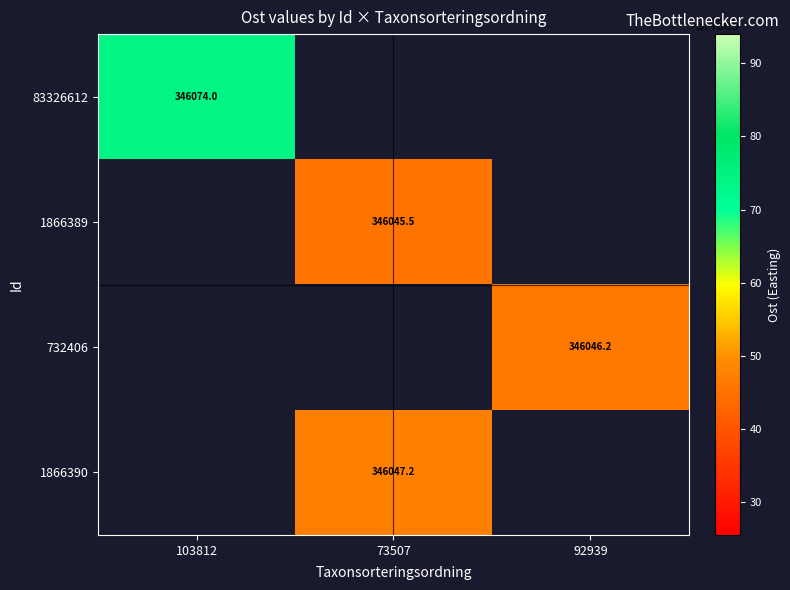

What is the maximum value shown in the chart?

346074.0